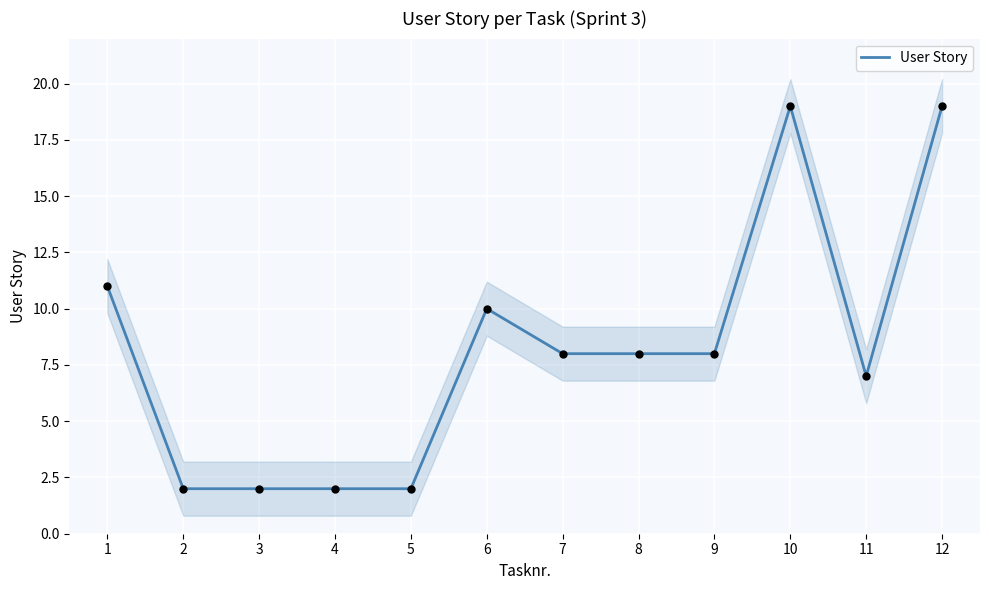

Between 3 and 10, which is larger?

10